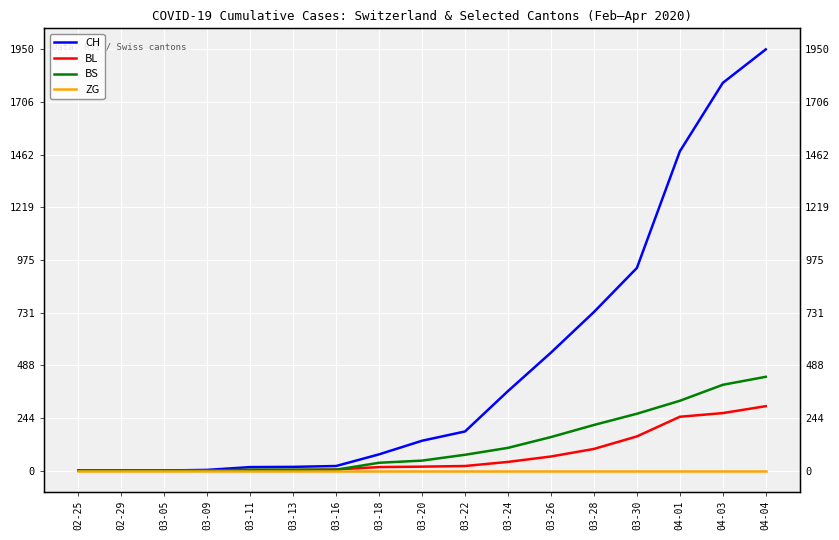

What is the difference between the BL values at 04-03 and 03-20?

248